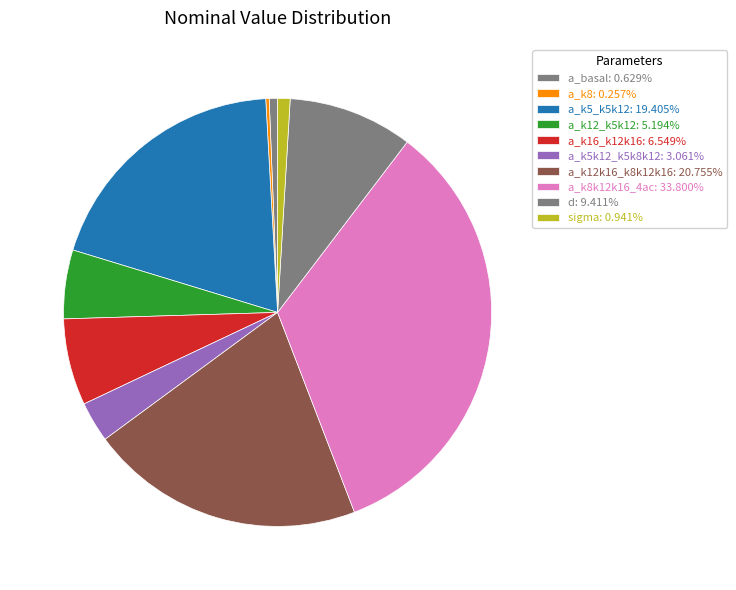

Which slice is the smallest?

a_k8